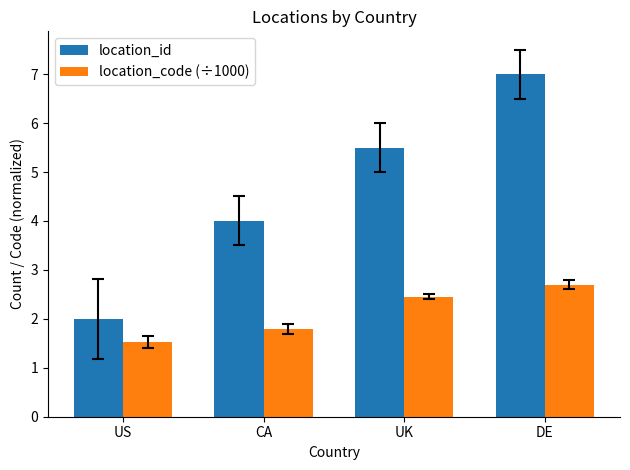

What is the difference between the maximum and minimum values in the location_code (÷1000) series?

1.2